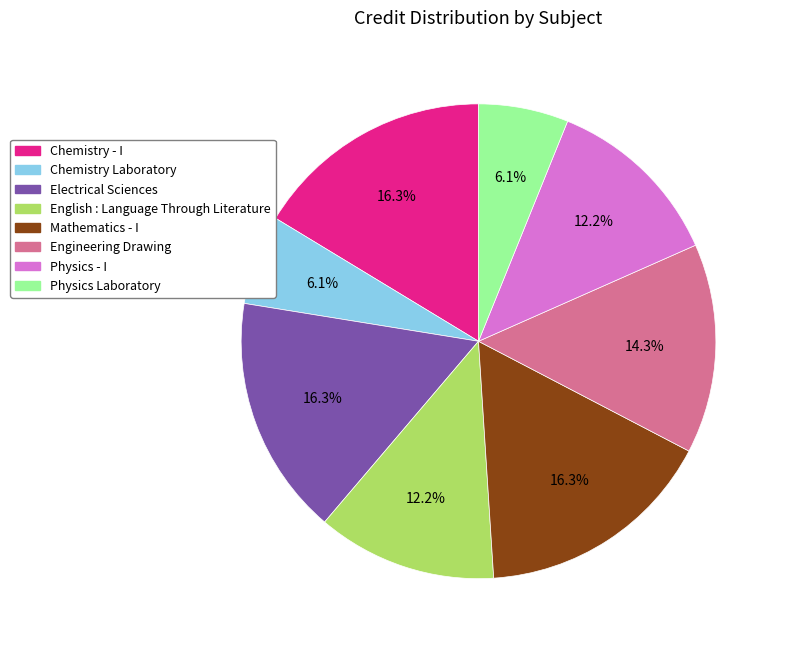

How many segments does this pie chart have?

8